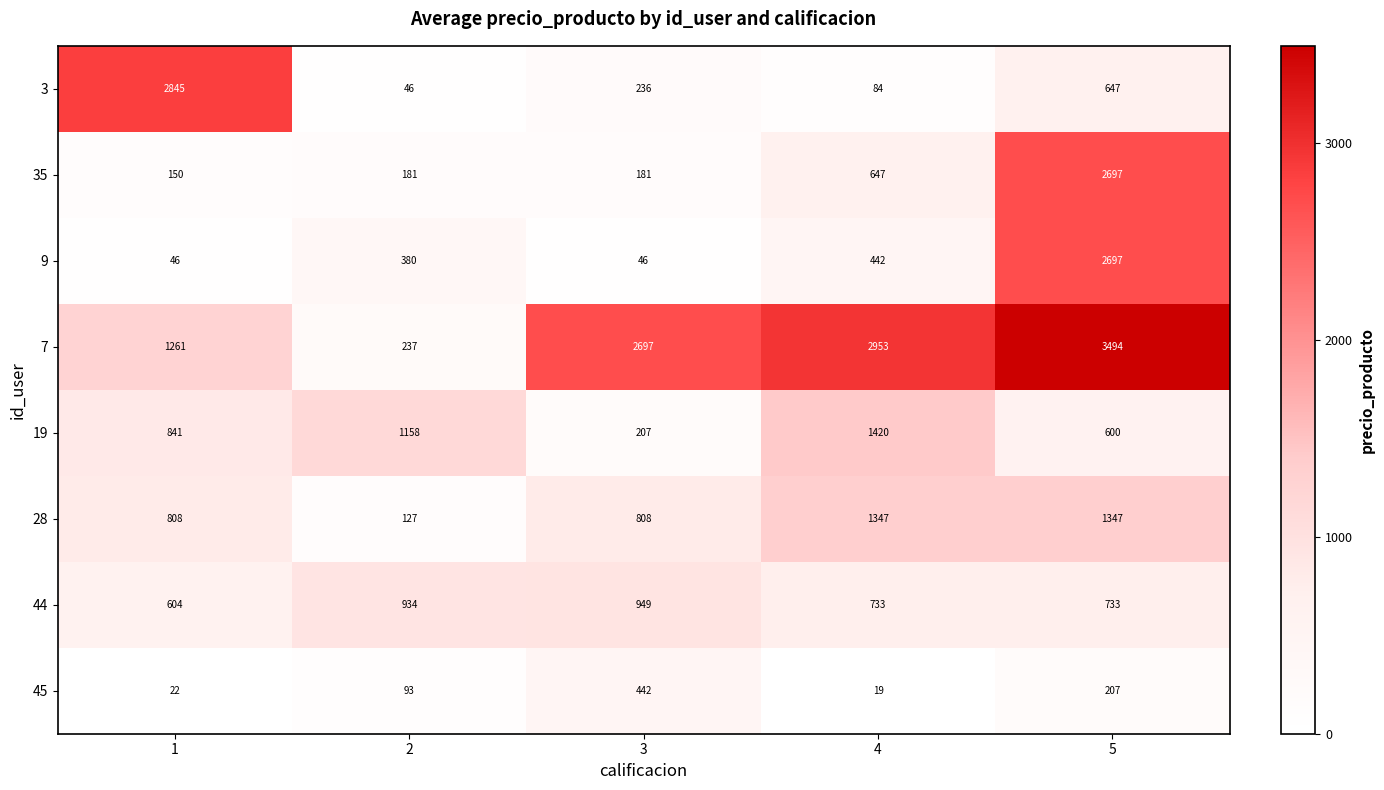

Which series has the largest total across all categories?

7